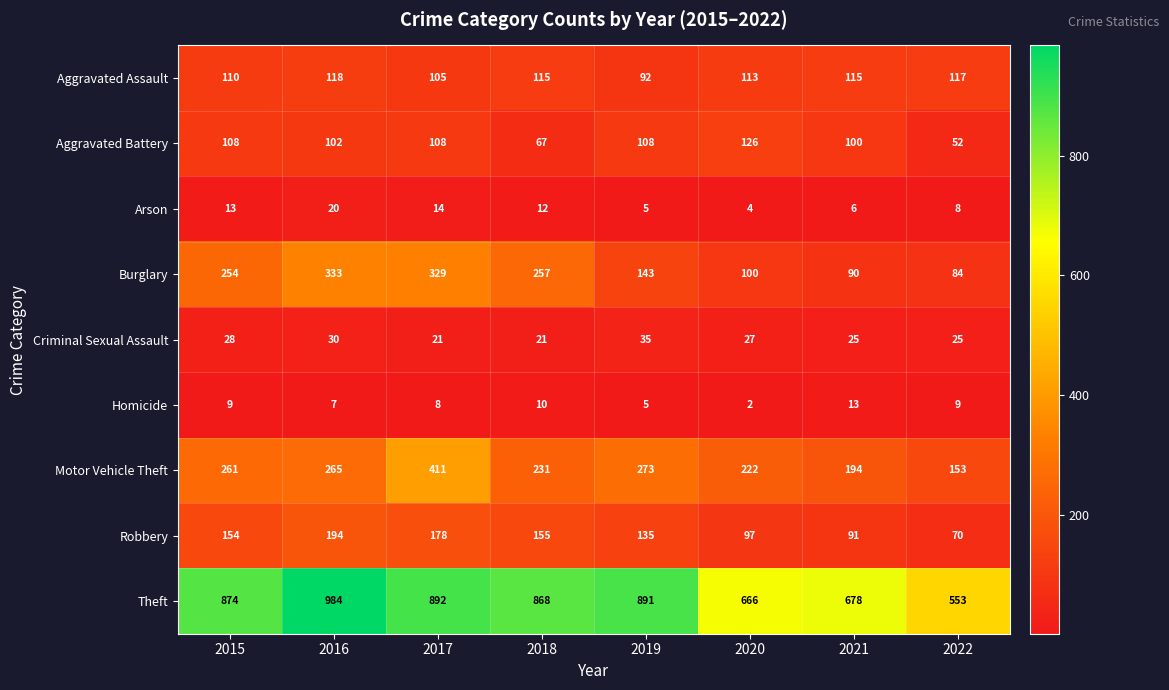

The Aggravated Battery series shows 52 at 2022. True or false?

True